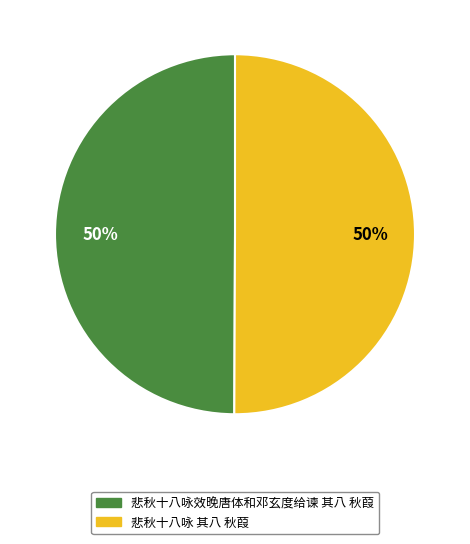

The 悲秋十八咏 其八 秋葭 slice represents 50% of the pie. True or false?

True